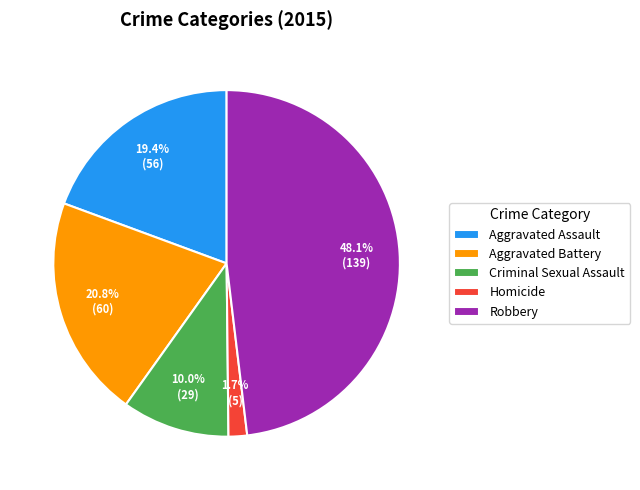

Is it true that Aggravated Battery is 13% of the pie?

False